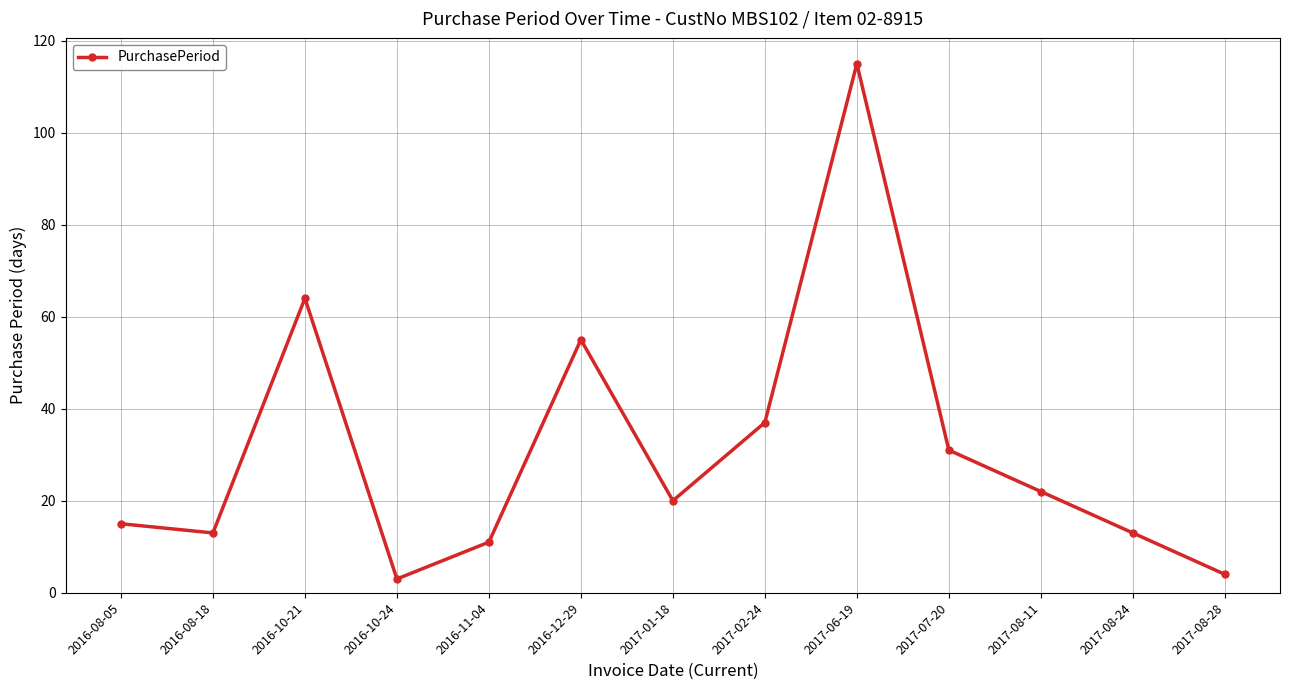

What value does the data have at 2017-06-19, to the nearest 50?

100